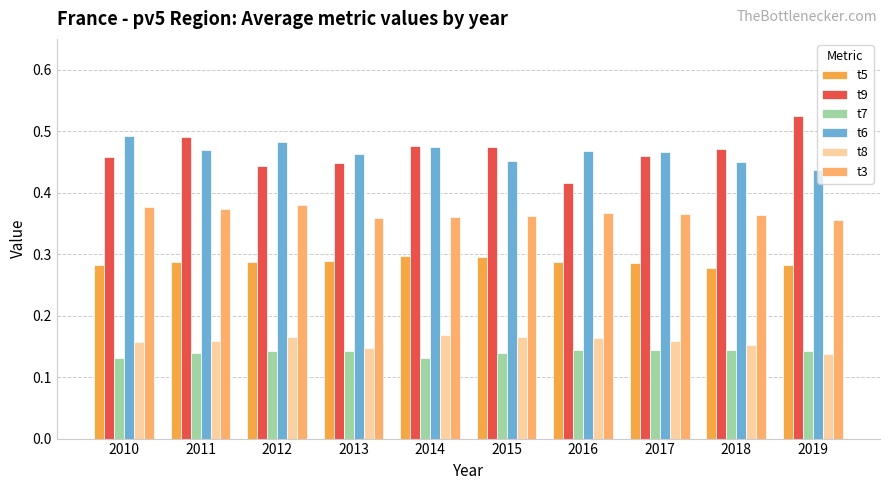

Is it true that t8 equals 0.0 at 2011?

False